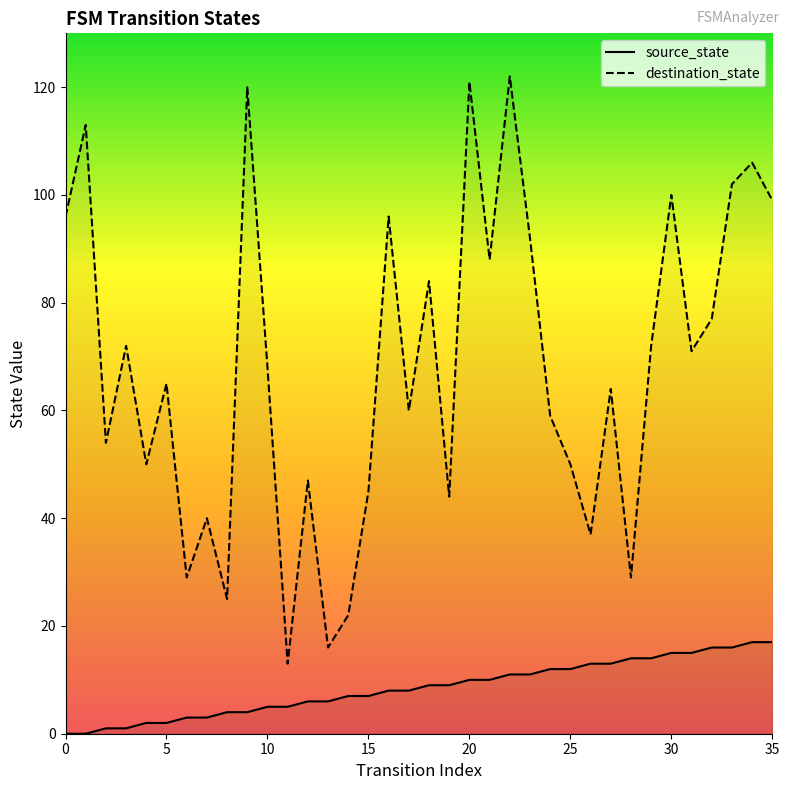

How many values in source_state are above zero?

34